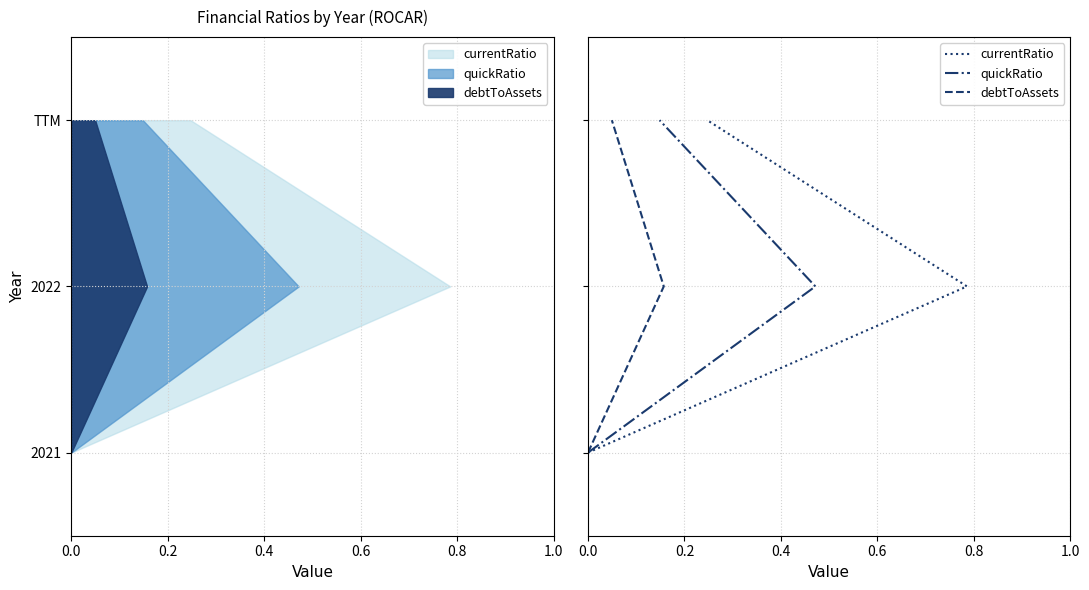

How many lines are shown in the chart?

3